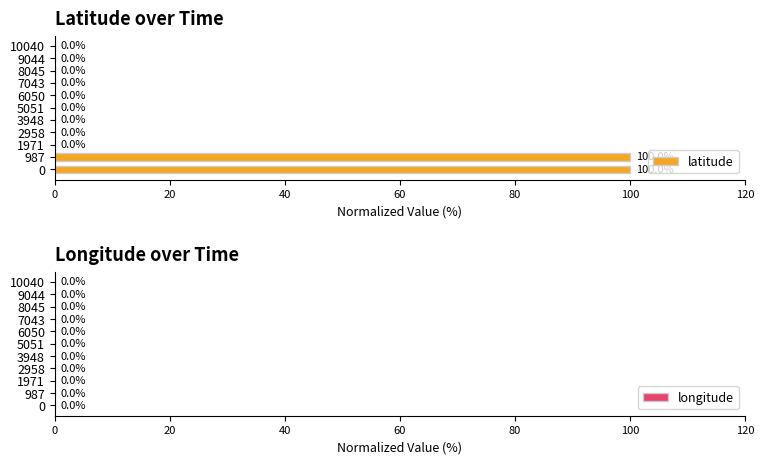

Is it true that the value at 3948 is 58?

False